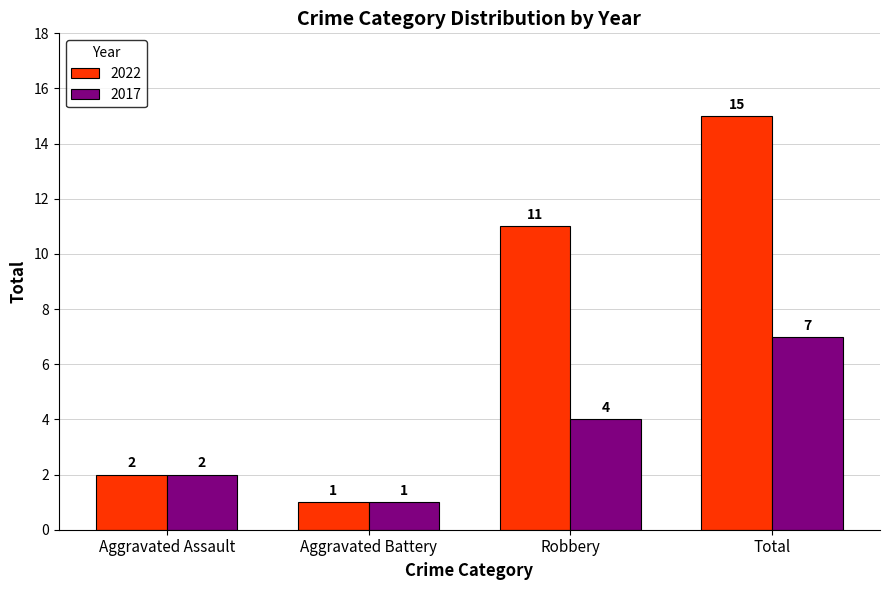

Reading left to right, what are all the values shown in this chart?

2022: Aggravated Assault=2	Aggravated Battery=1	Robbery=11	Total=15
2017: Aggravated Assault=2	Aggravated Battery=1	Robbery=4	Total=7